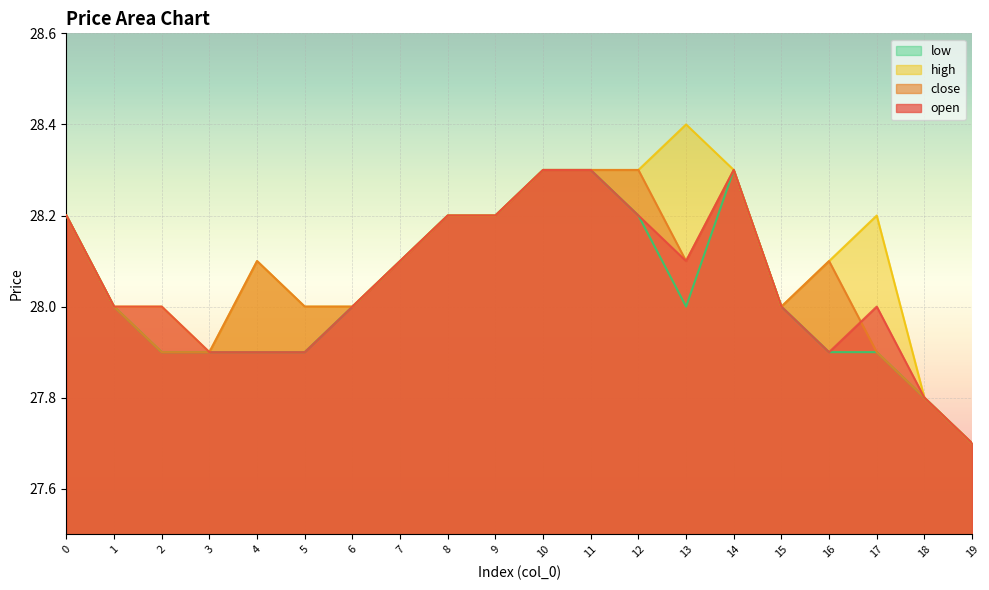

Between 4 and 13, which series saw the biggest shift?

high